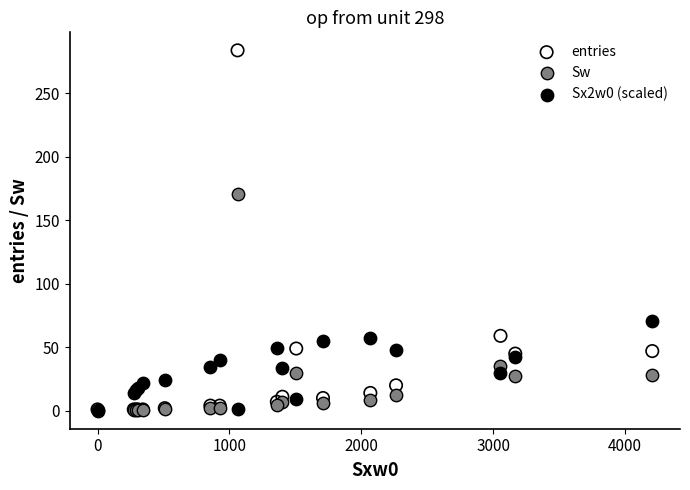

In the entries series, what Y value is closest to 142?

59.0